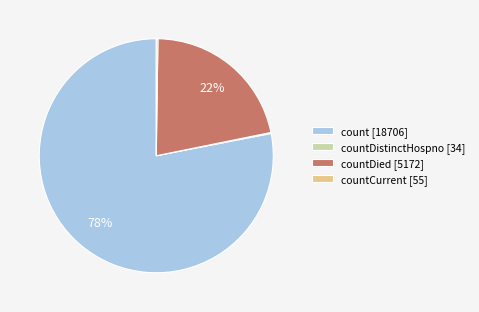

To the nearest percent, what is the average slice percentage?

25%